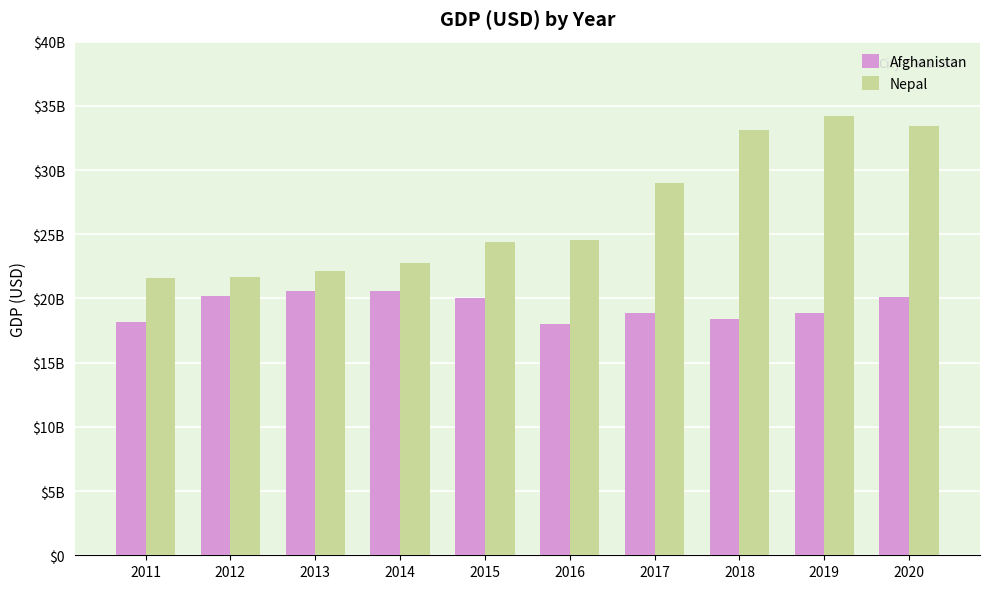

Are the bars horizontal?

No